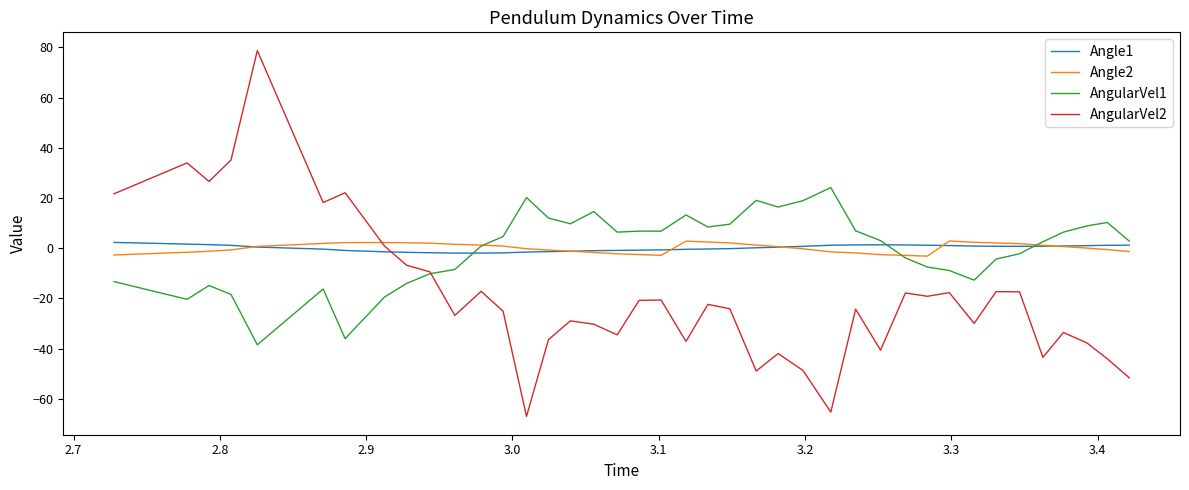

What is the minimum value shown in the chart?

-67.0